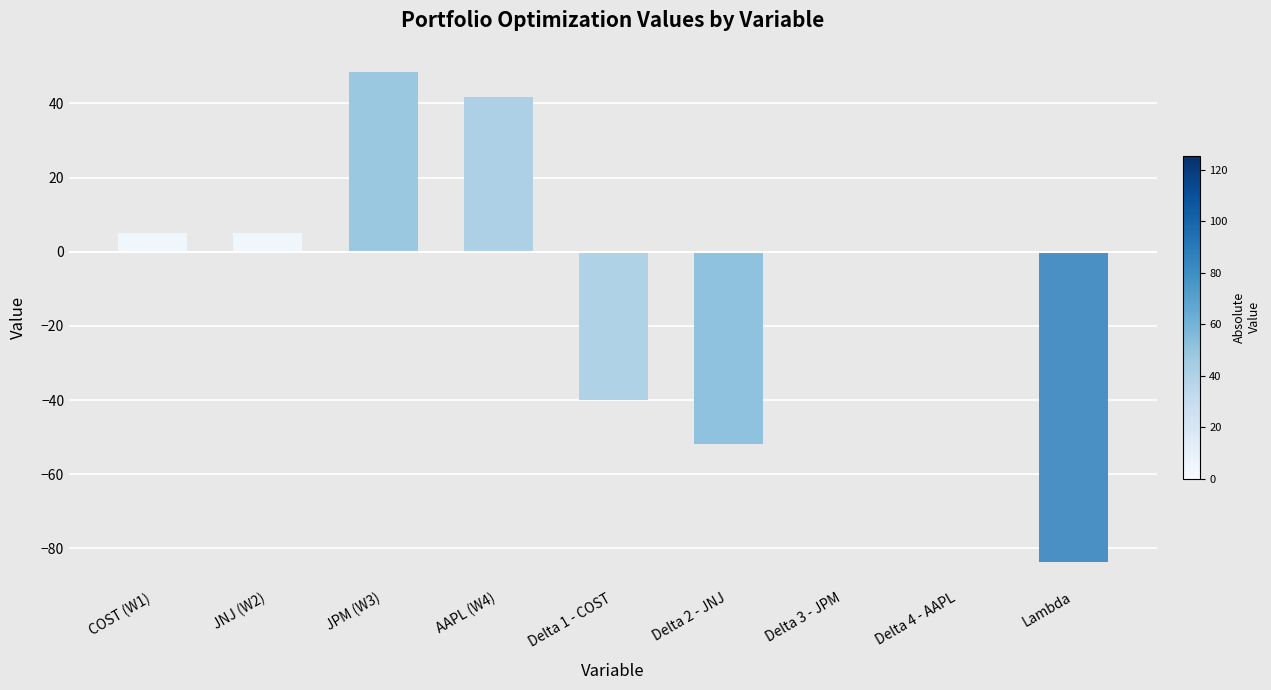

What is the change in value from Delta 1 - COST to Lambda?

-43.6